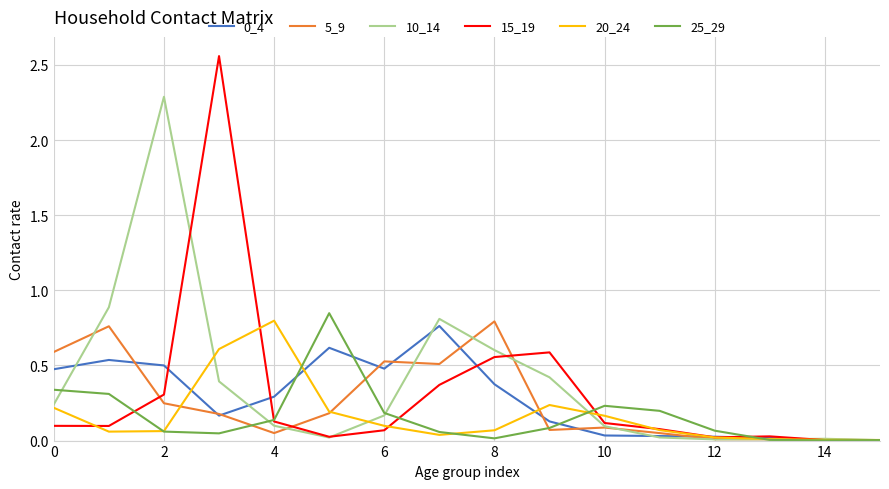

How many categories are shown in the chart?

16